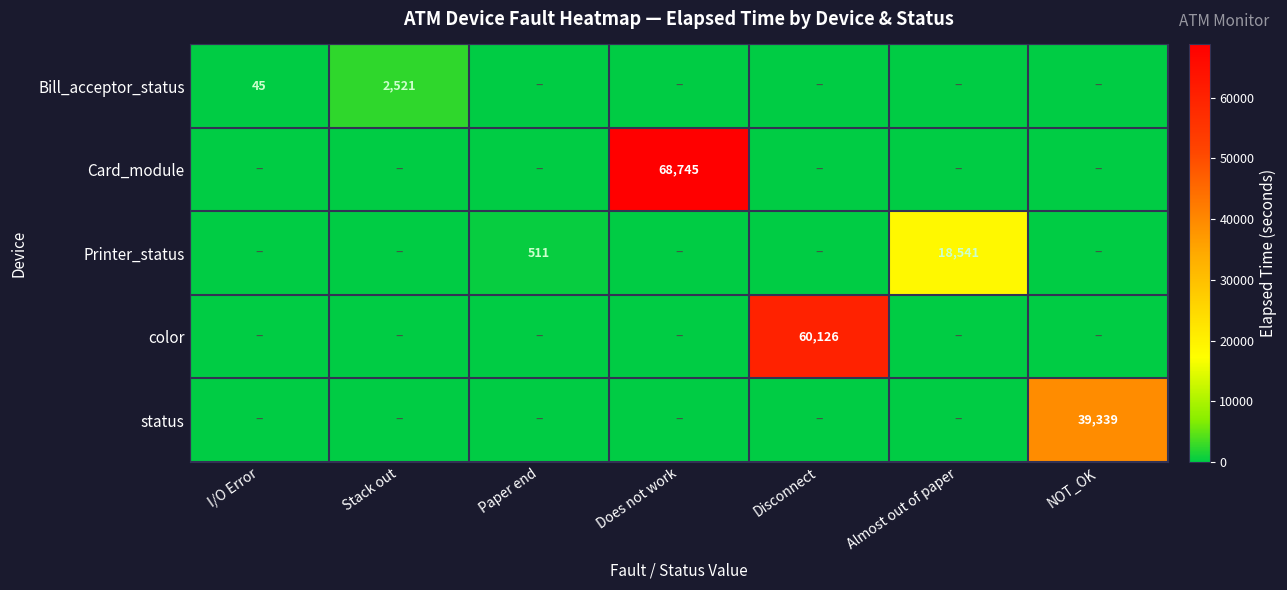

The value of Bill_acceptor_status at Stack out is 3677. True or false?

False